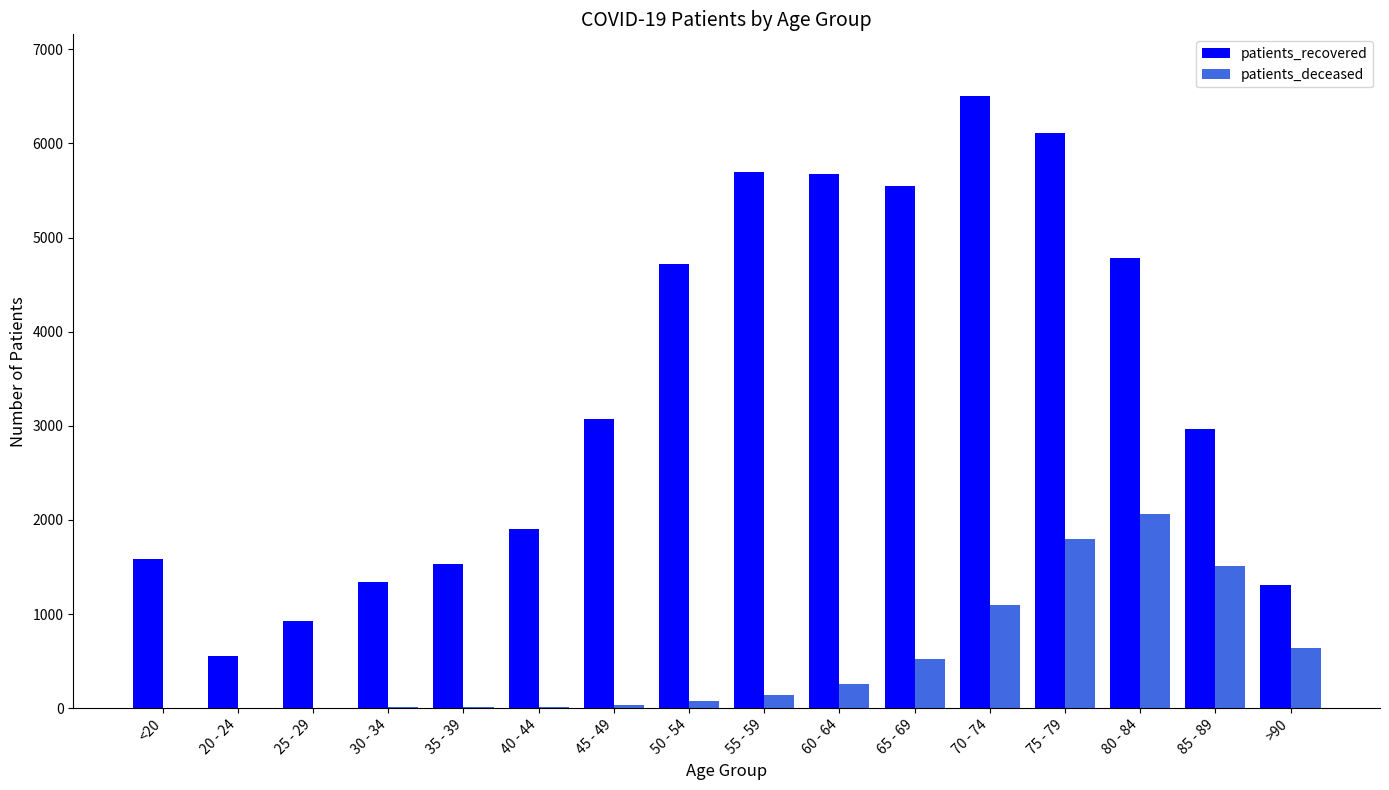

What is the difference between the patients_recovered values at >90 and 85 - 89?

1658